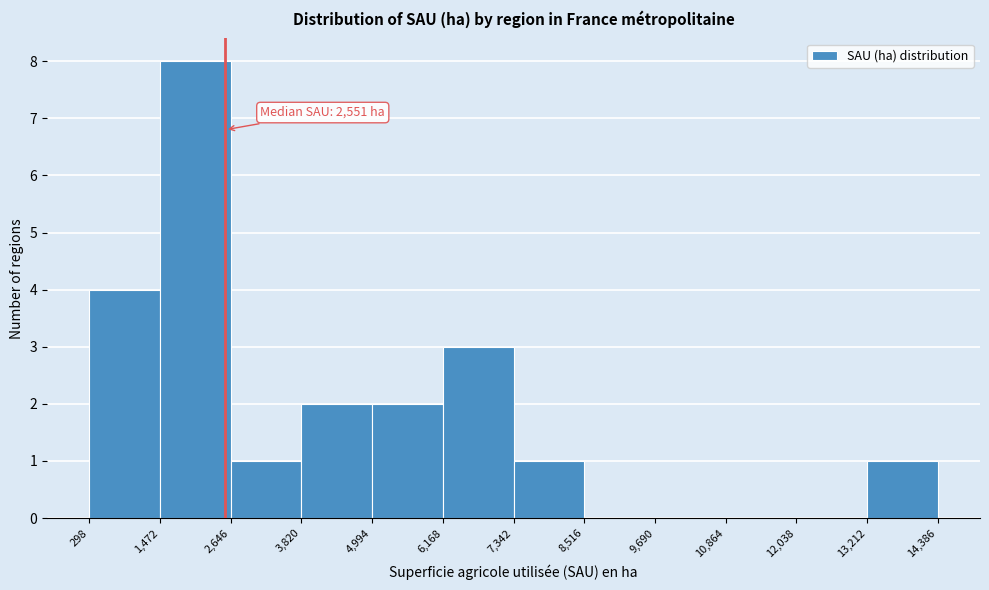

Over which range of the x-axis is the bar tallest?

1,472 to 2,646